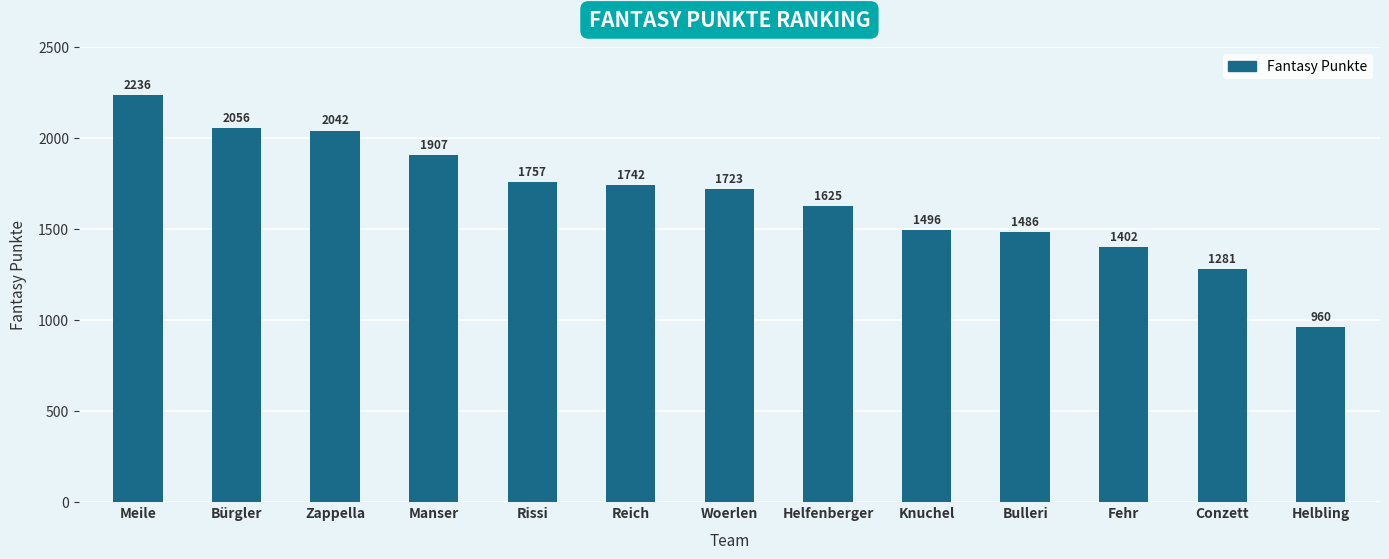

What is the difference between the maximum and minimum values?

1276